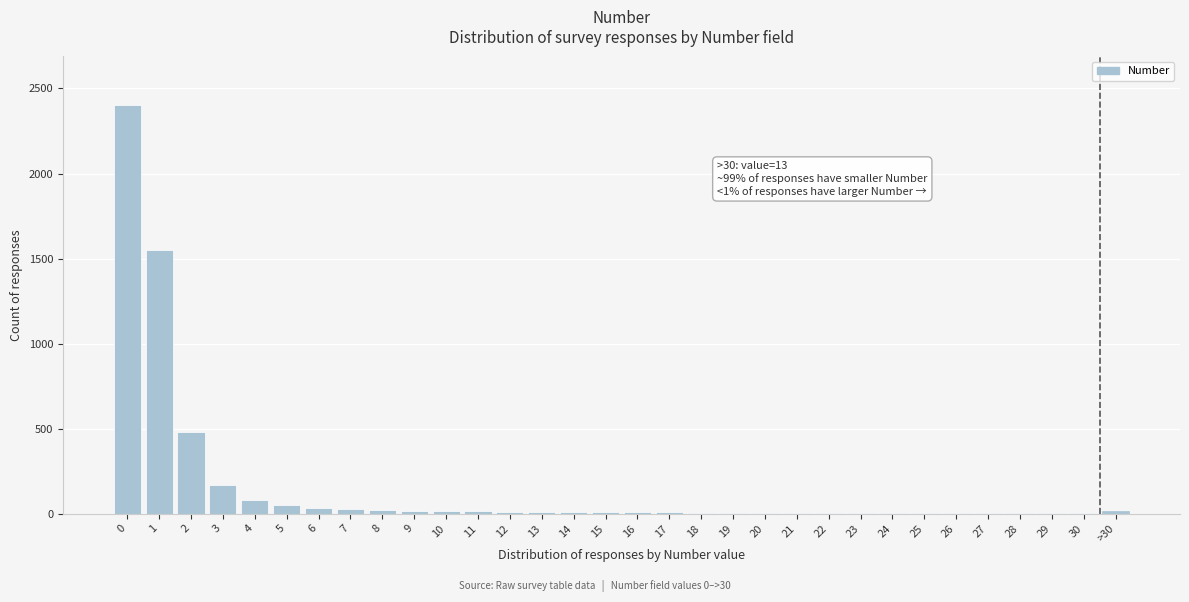

What is the maximum value shown in the chart?

2400